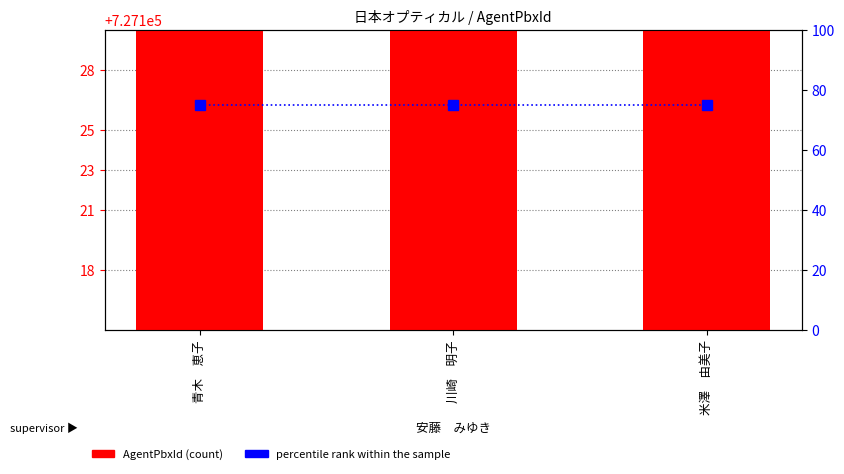

Which series has the largest range (max minus min)?

AgentPbxId